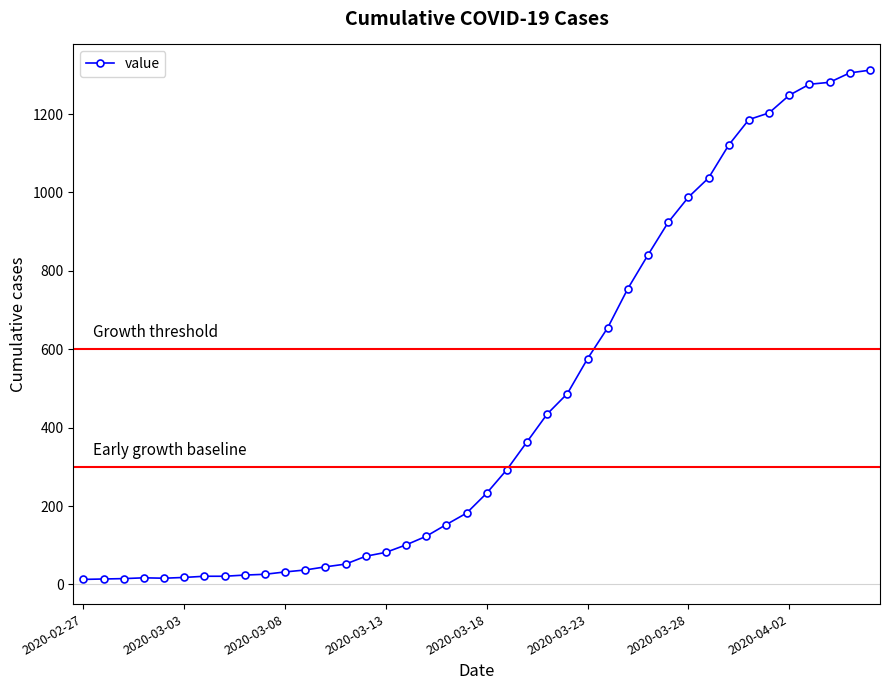

What is the greatest value displayed?

1312